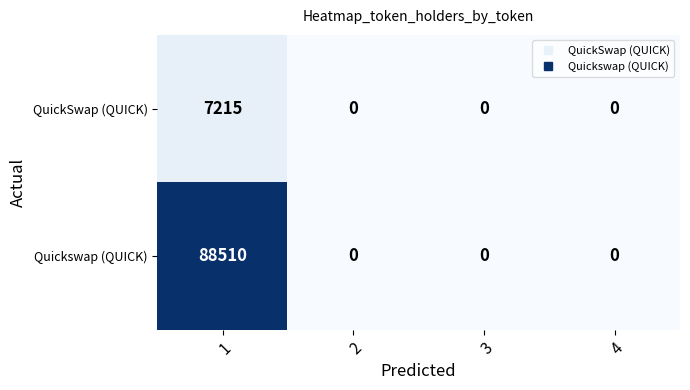

Which series has the largest total across all categories?

Quickswap (QUICK)